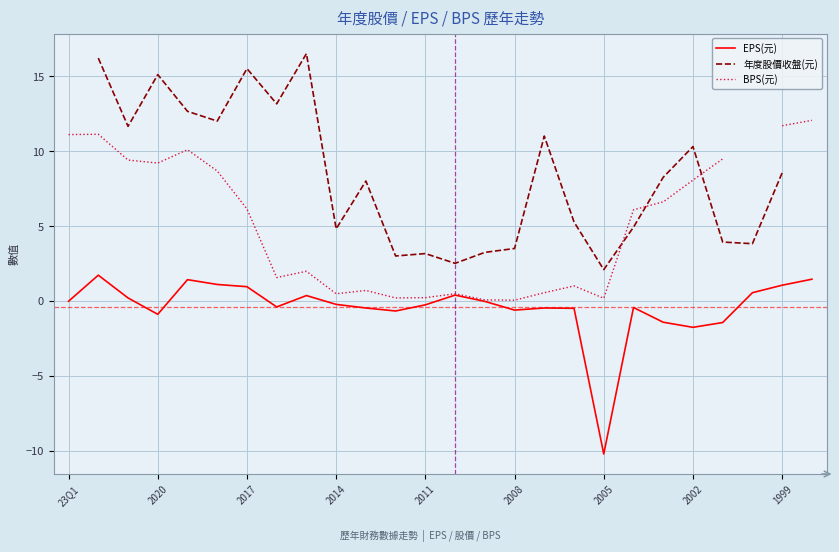

What is the lowest value of the EPS(元) series?

-10.2